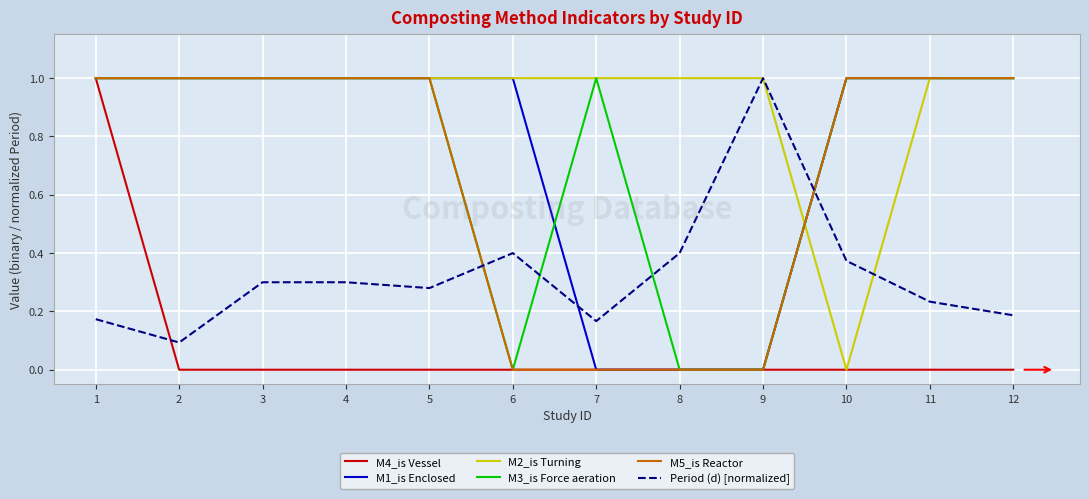

Is it true that M5_is Reactor equals -0.5 at 6?

False